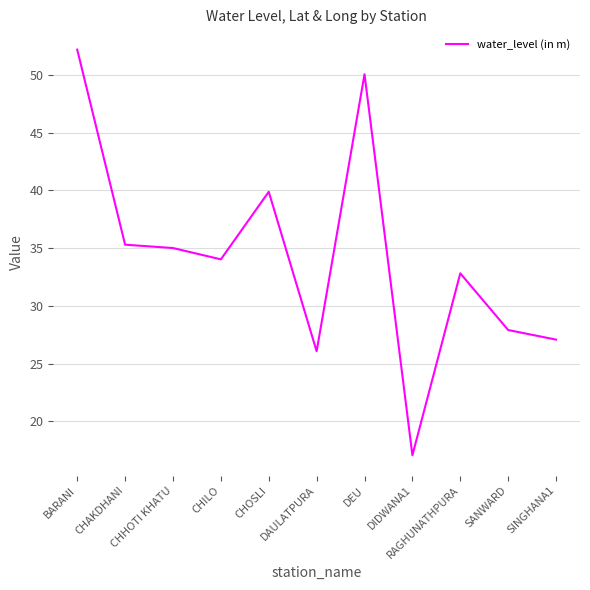

What is the greatest value displayed?

52.2